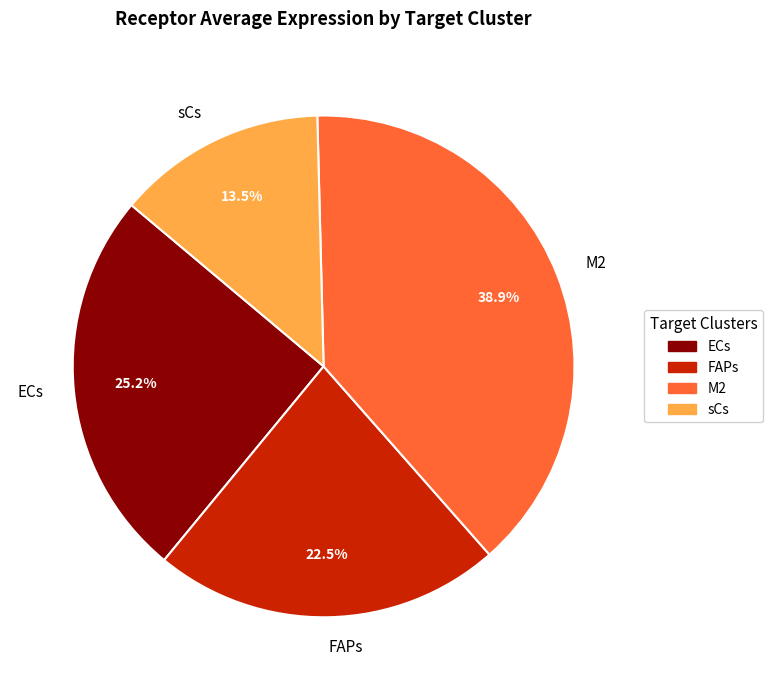

True or false: ECs accounts for 25% of the total.

True